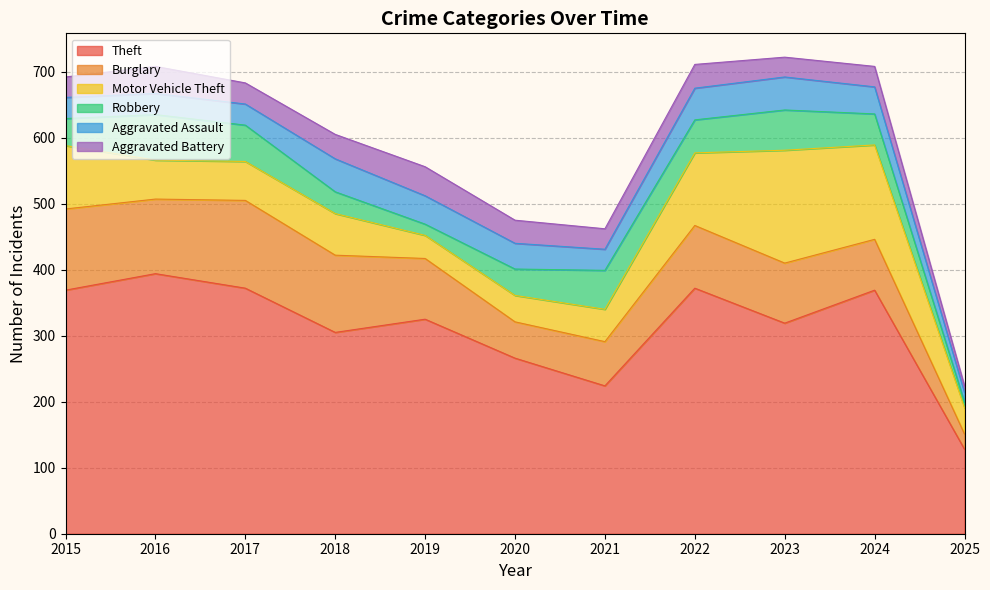

What is the sum of the Theft values at 2017 and 2016?

766